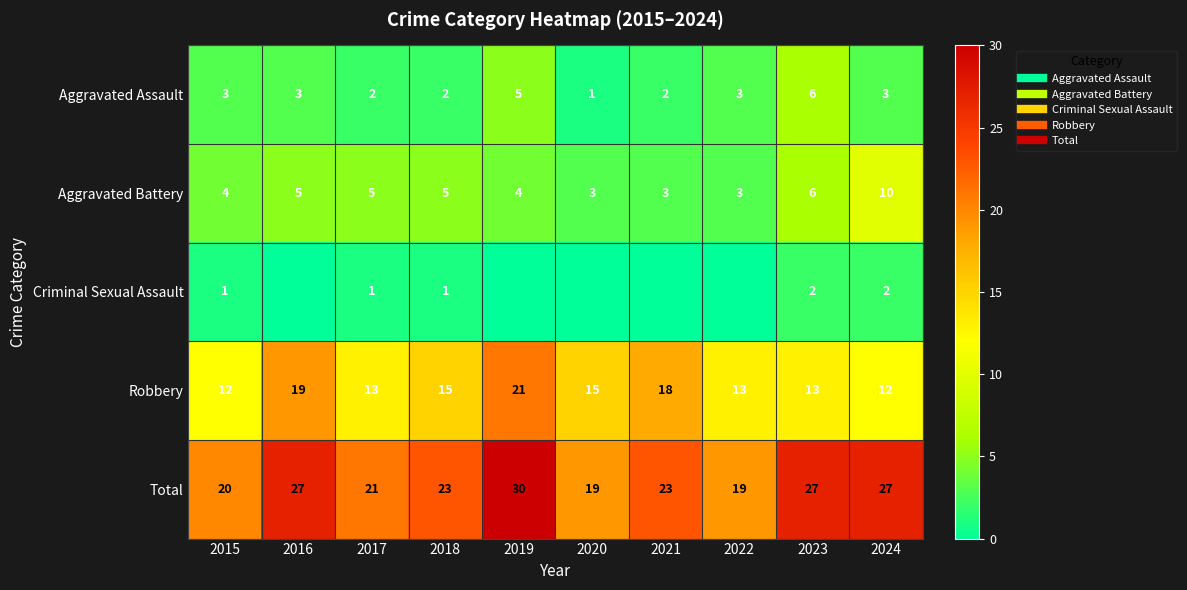

Which category has the lowest value in the Robbery series?

2015